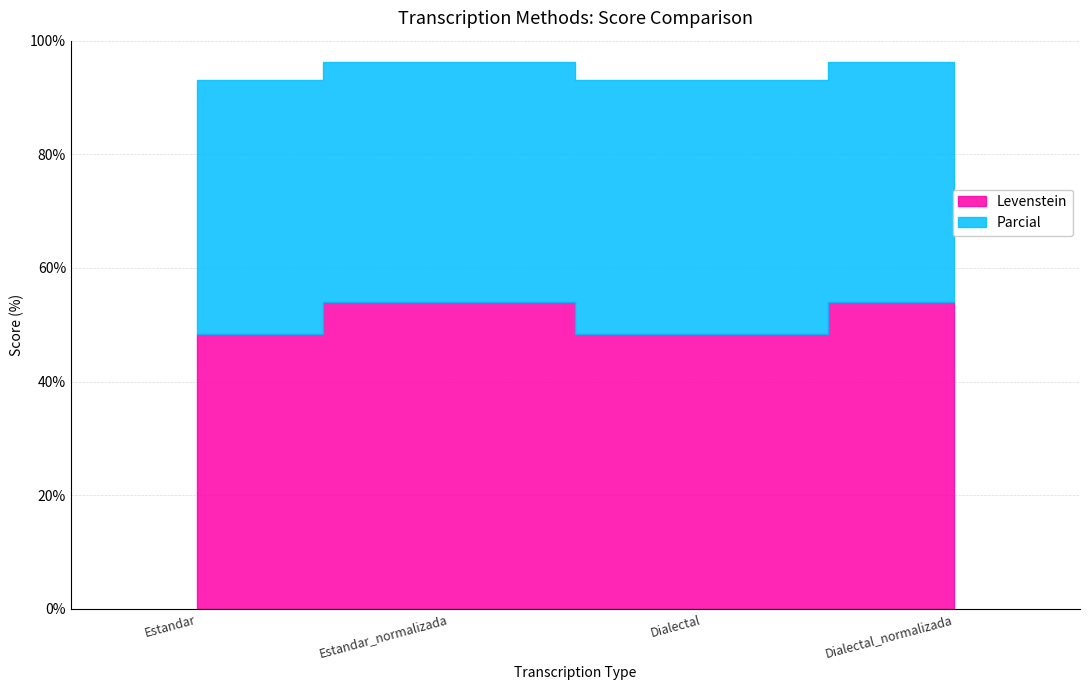

True or false: Parcial and Levenstein intersect in this chart.

False